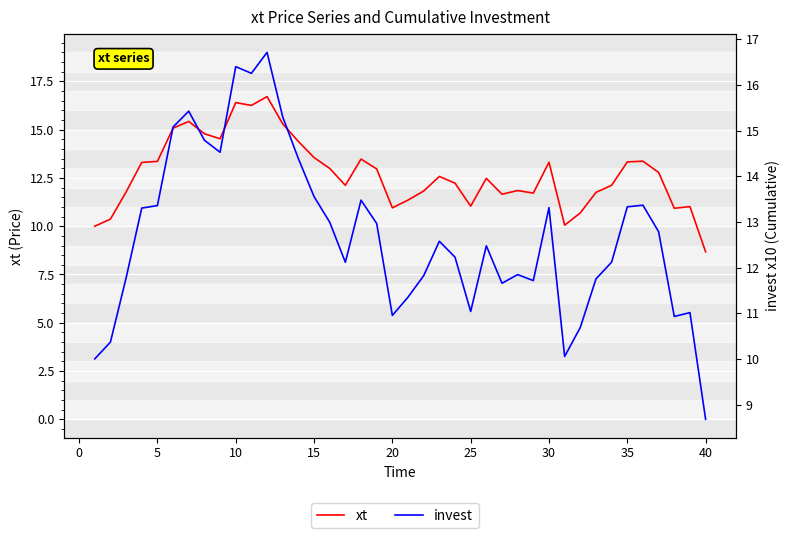

Does the chart display data point markers on the line(s)?

No